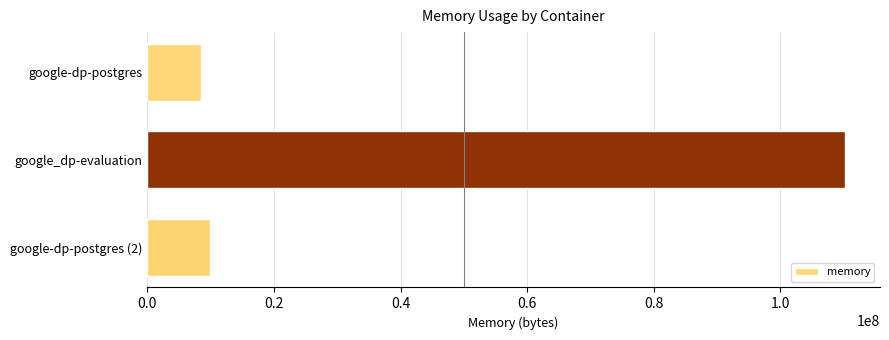

True or false: the data shows 64194296 at google_dp-evaluation.

False